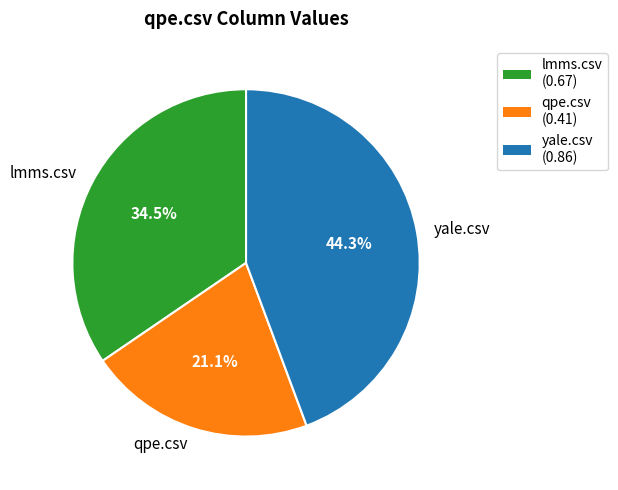

The lmms.csv slice represents 43% of the pie. True or false?

False